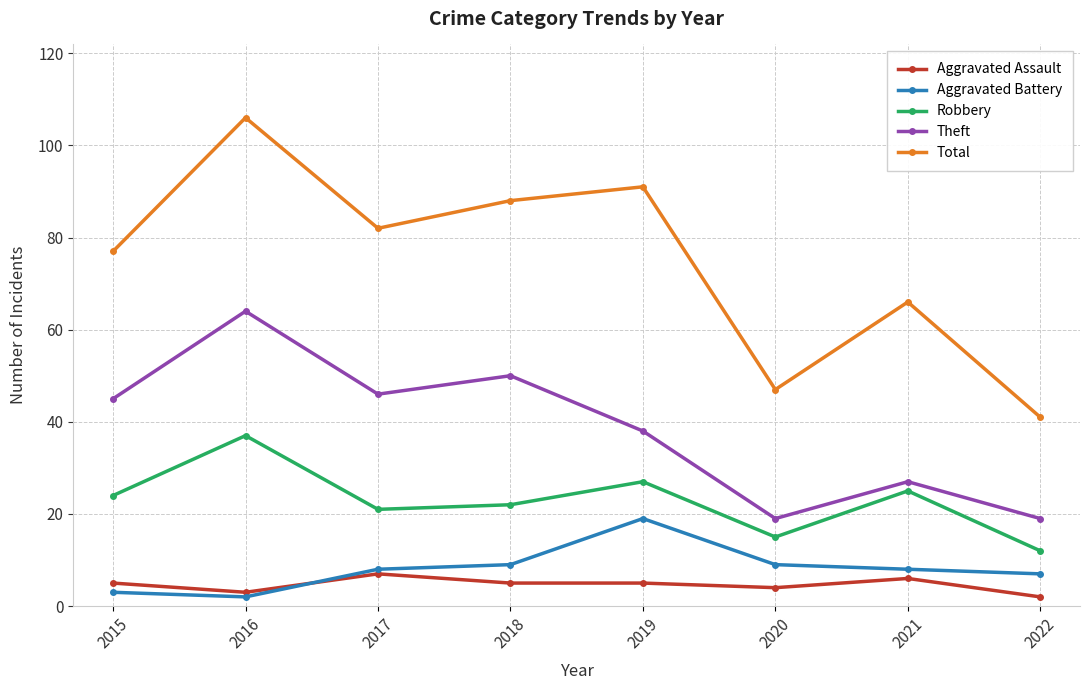

What is the sum of the Theft values at 2017 and 2022?

65